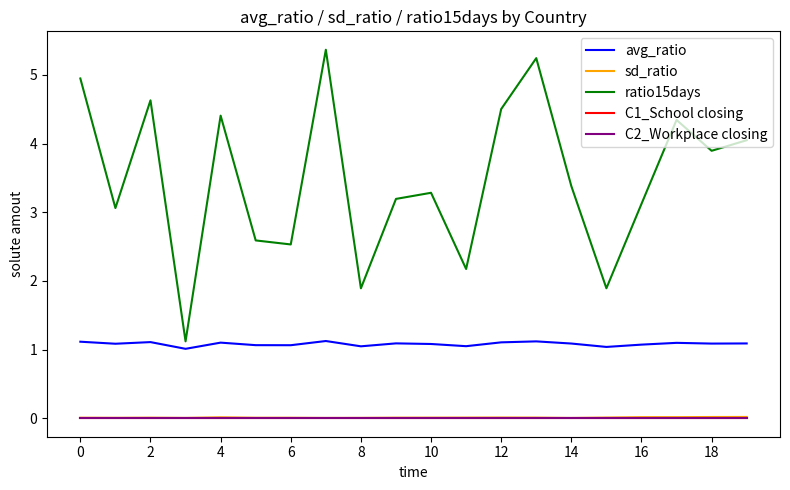

Is this an area chart (filled region under the line)?

No